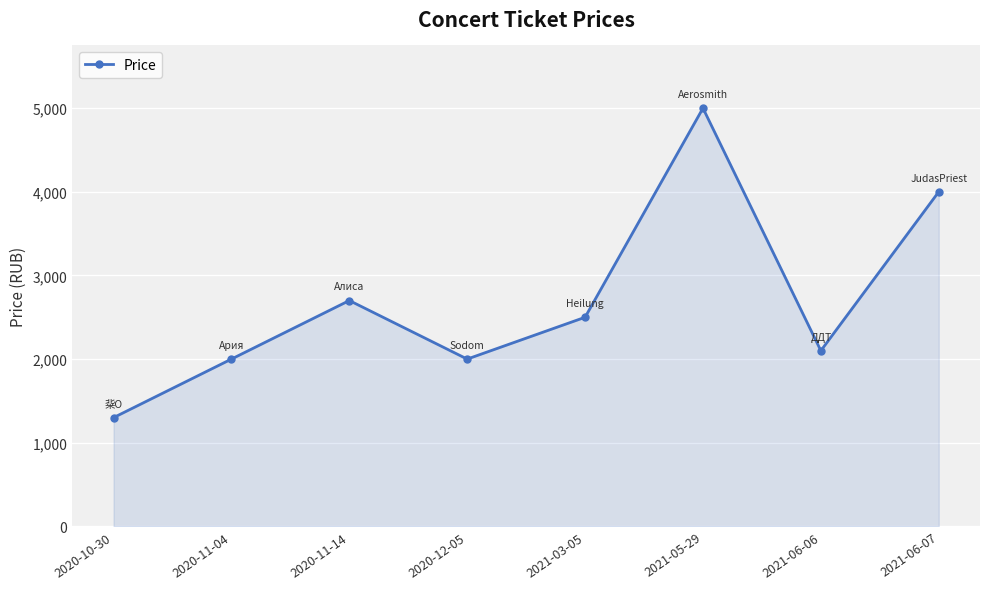

What position from the left is 2021-05-29?

6